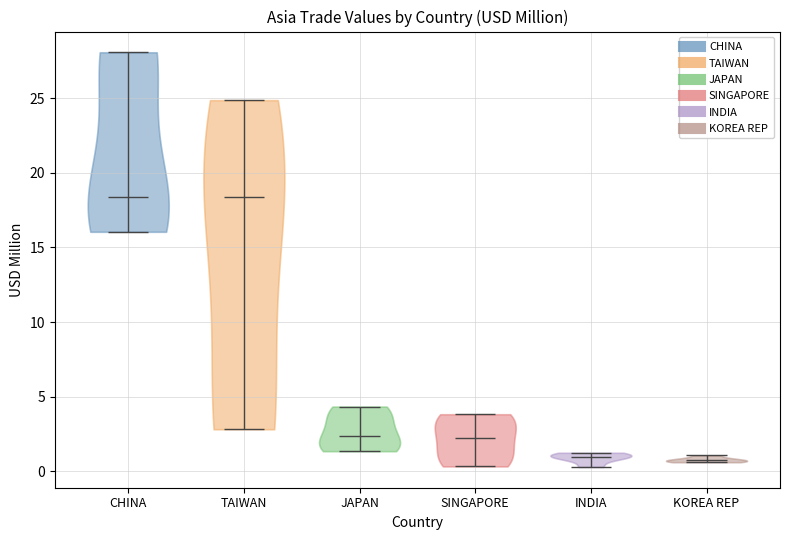

Reading left to right, read every violin against the y-axis: where its median line is, and the lowest and highest points it reaches. The values are not printed on the chart, so give them approximately, as read against the axis.

CHINA: median line 18.5, lowest point 16.0, highest point 28.0
TAIWAN: median line 18.5, lowest point 3.0, highest point 25.0
JAPAN: median line 2.5, lowest point 1.5, highest point 4.5
SINGAPORE: median line 2.0, lowest point 0.5, highest point 4.0
INDIA: median line 1.0, lowest point 0.5, highest point 1.0
KOREA REP: median line 1.0, lowest point 0.5, highest point 1.0